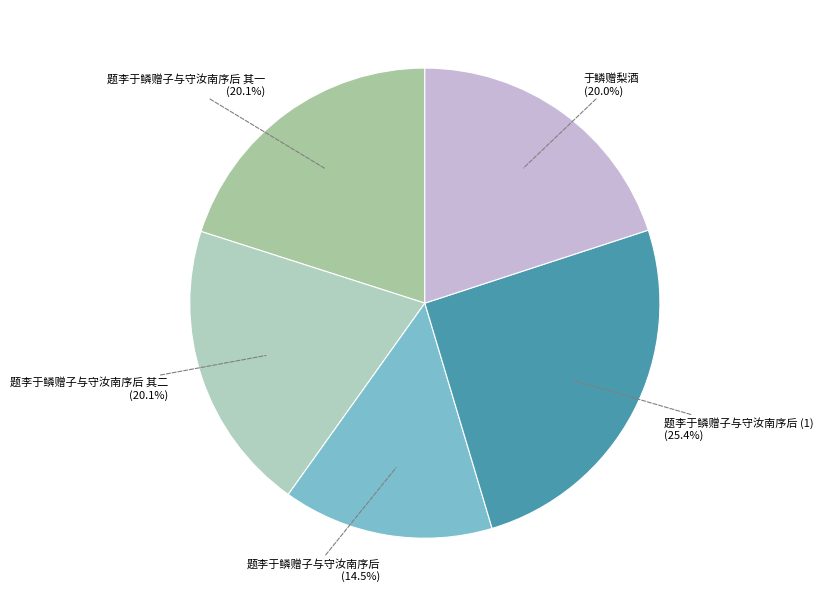

Is there any slice that represents more than half of the pie?

No